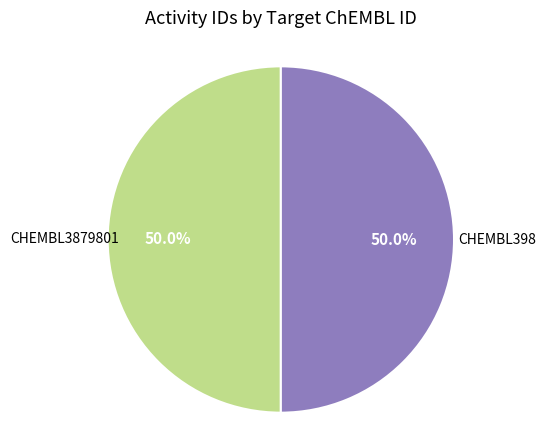

What is the total percentage of CHEMBL3879801 and CHEMBL398?

100.0%